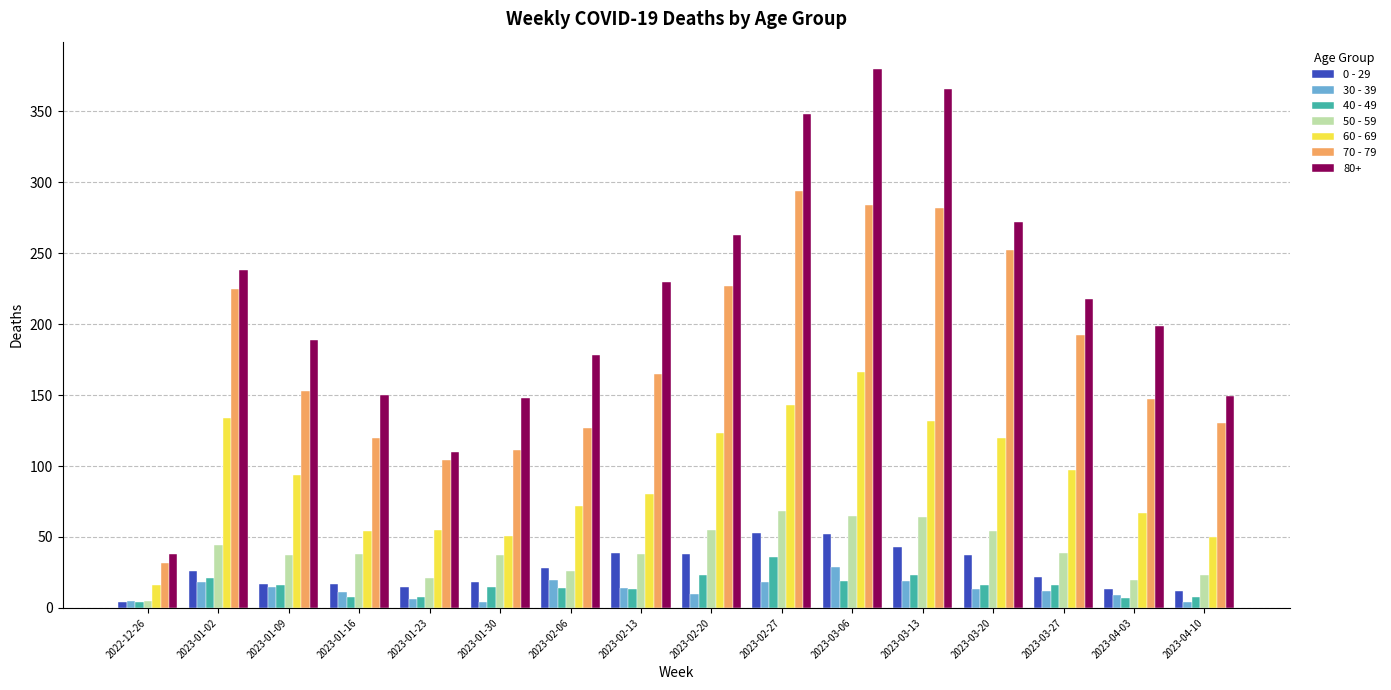

The value of 60 - 69 at 2023-02-13 is 132. True or false?

False